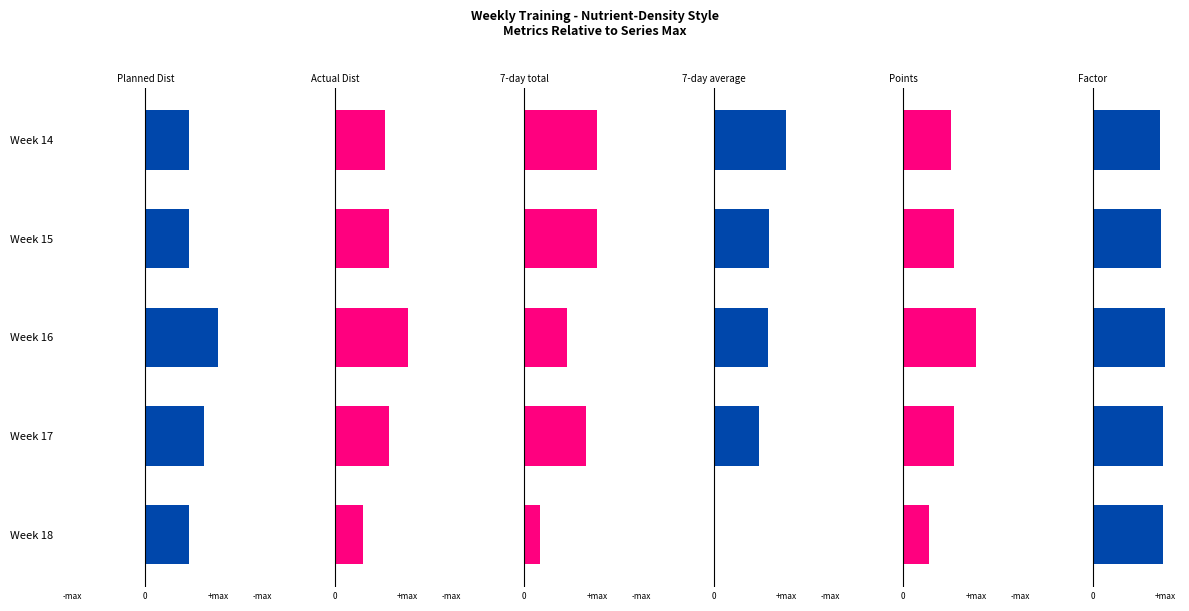

How many values in 7-day average are above zero?

4